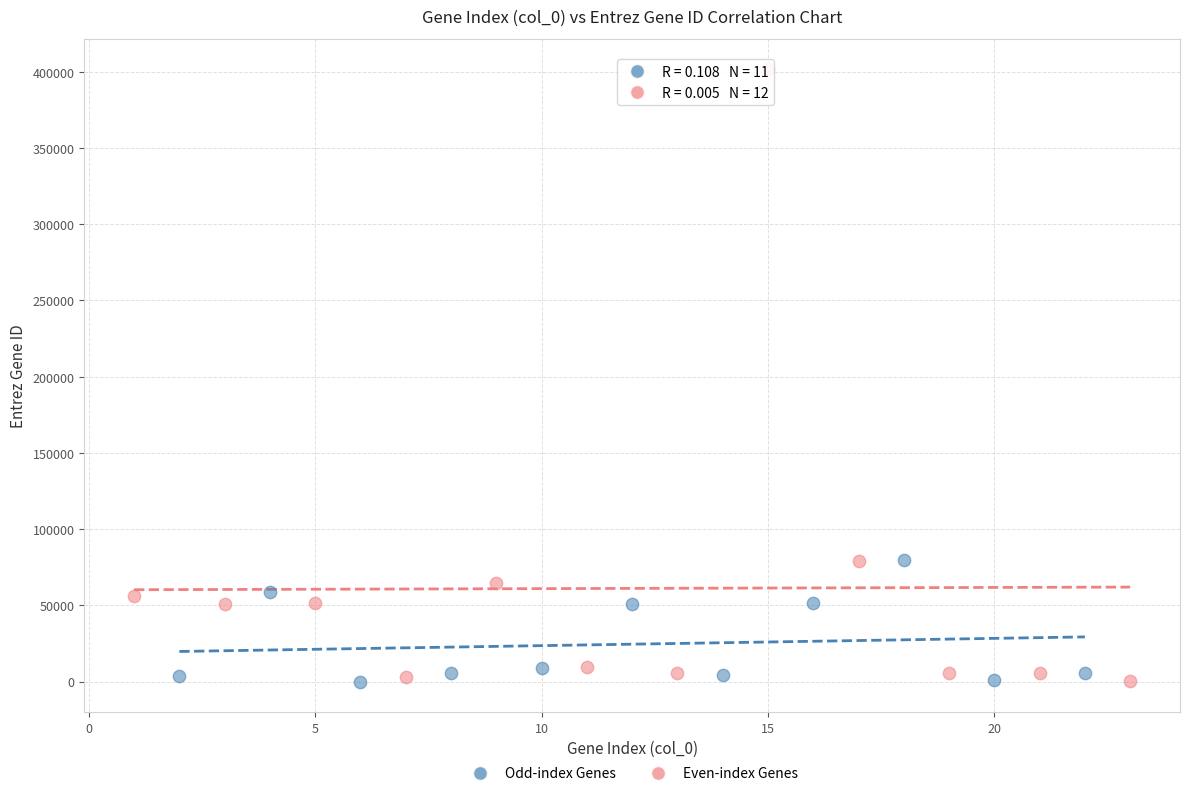

Which series contains the highest Y value?

Even-index Genes